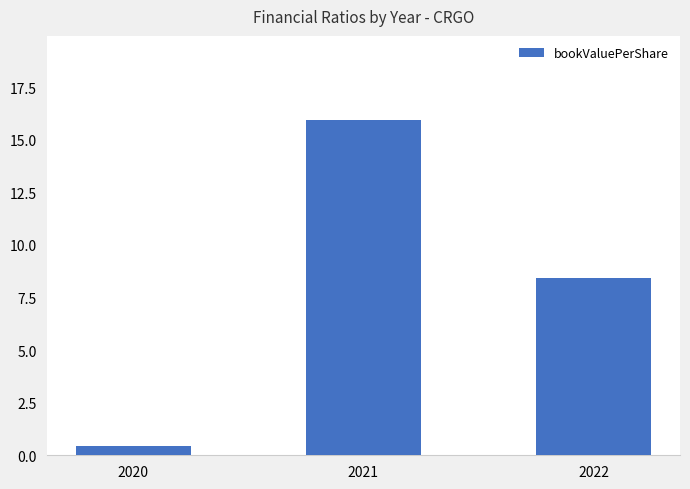

Reading right to left, extract all data points from this chart.

2022=8.4	2021=15.9	2020=0.5